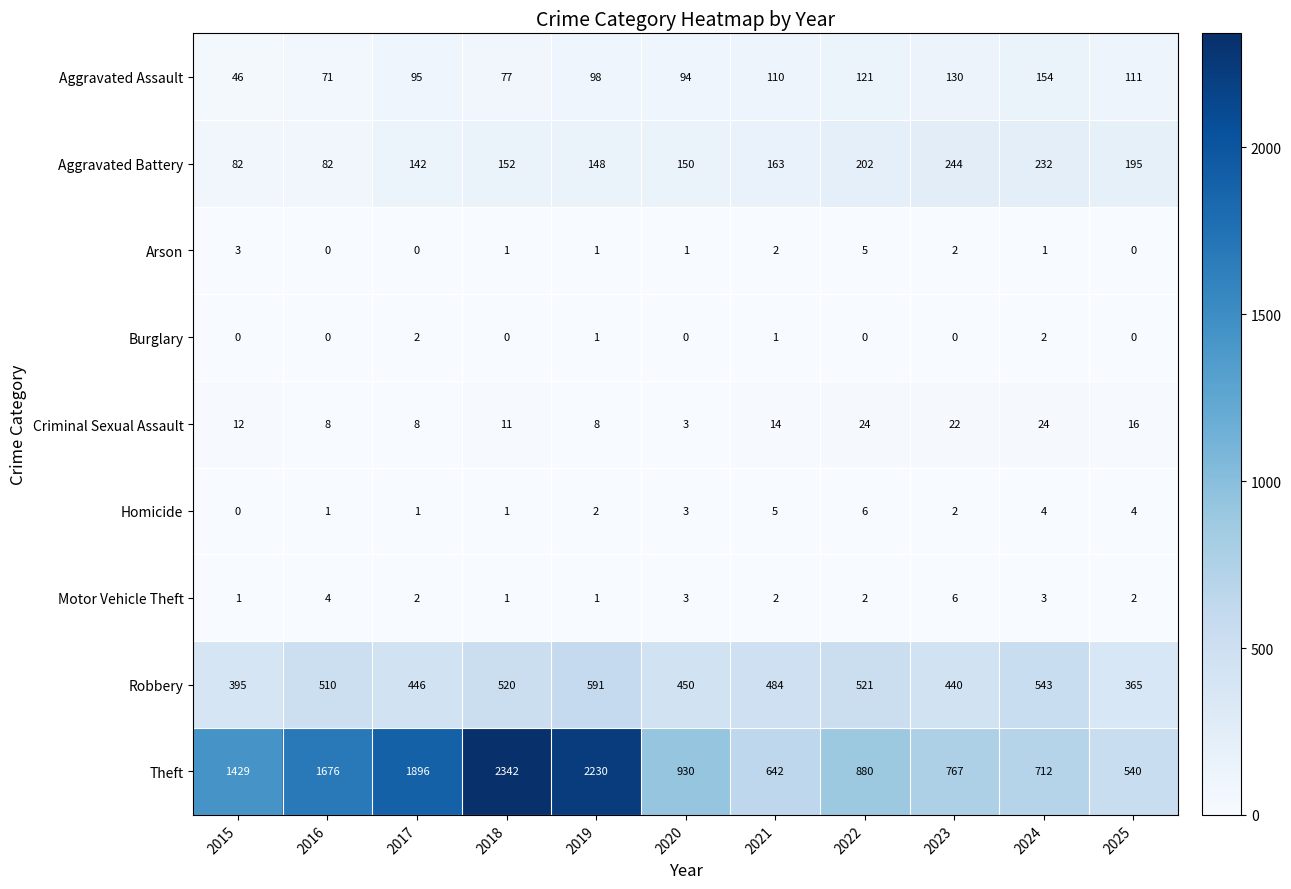

What is the sum of all Criminal Sexual Assault values?

150